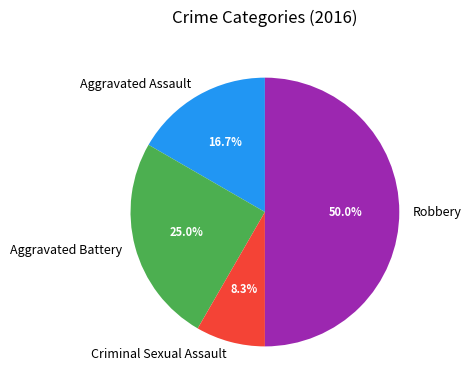

Is Aggravated Assault the majority of the pie?

No